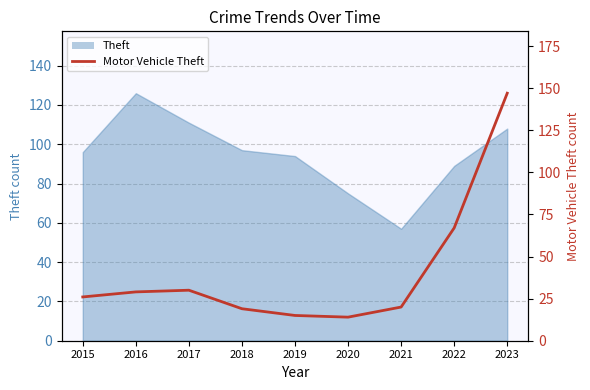

How many interior local peaks (higher than both neighbors) does the data have?

1